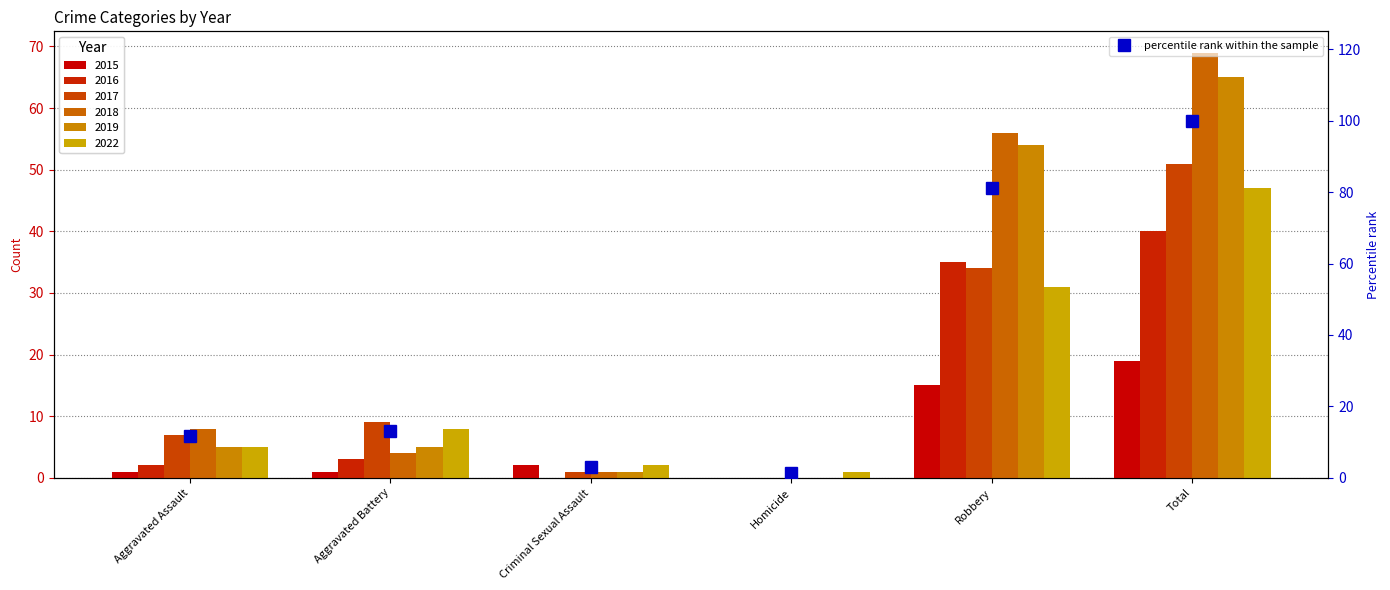

What is the total value across all series at Homicide?

1